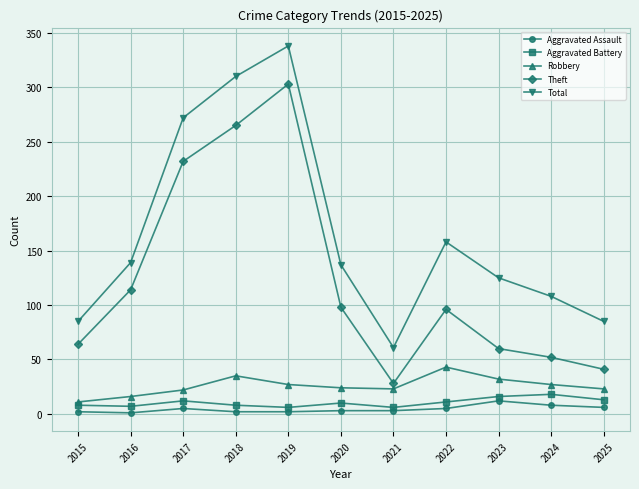

What is the highest value of the Theft series?

303